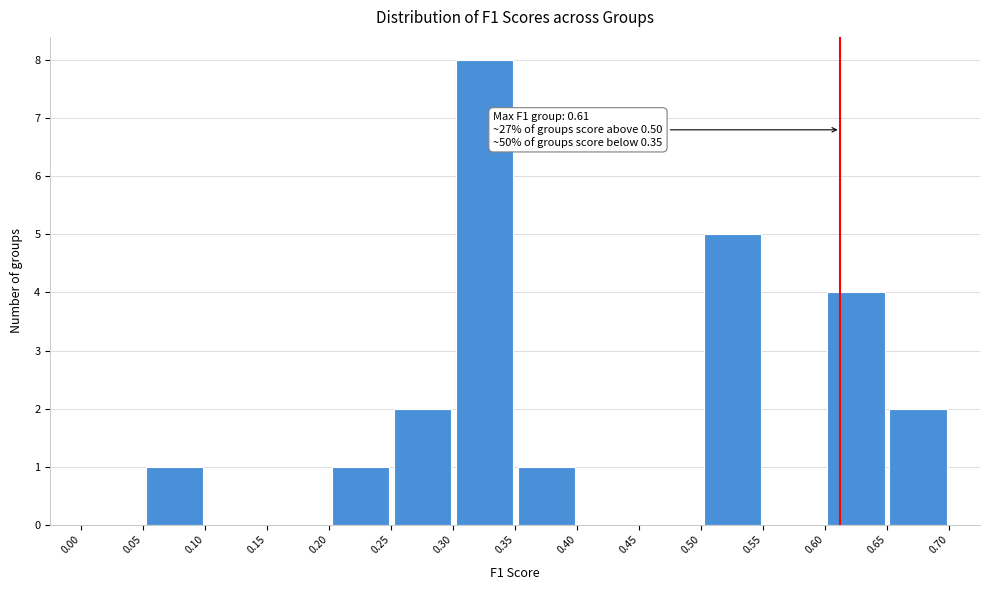

Over which range of the x-axis is the bar tallest?

0.30 to 0.35